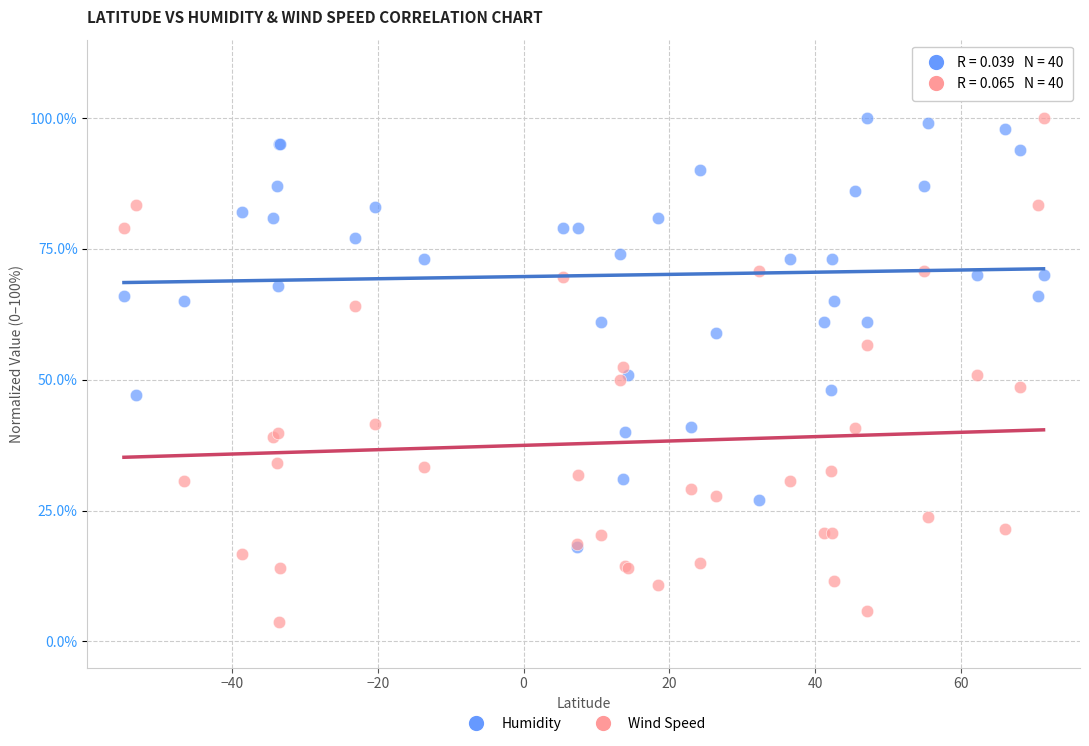

Which series contains the lowest Y value?

Wind Speed